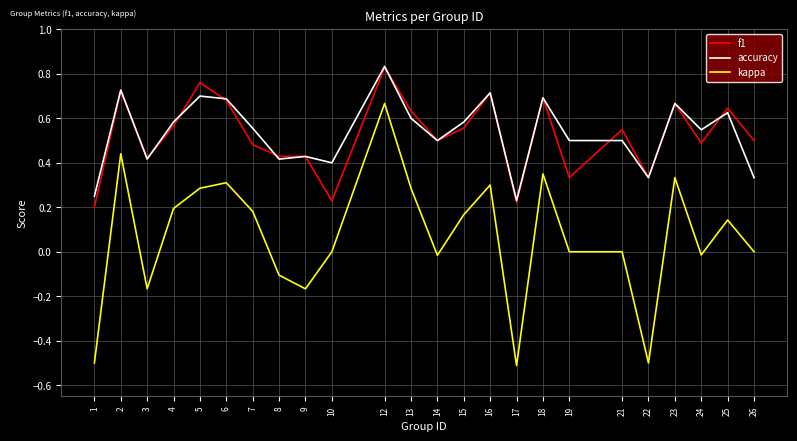

True or false: accuracy has more than 0 points higher than both neighbors.

True